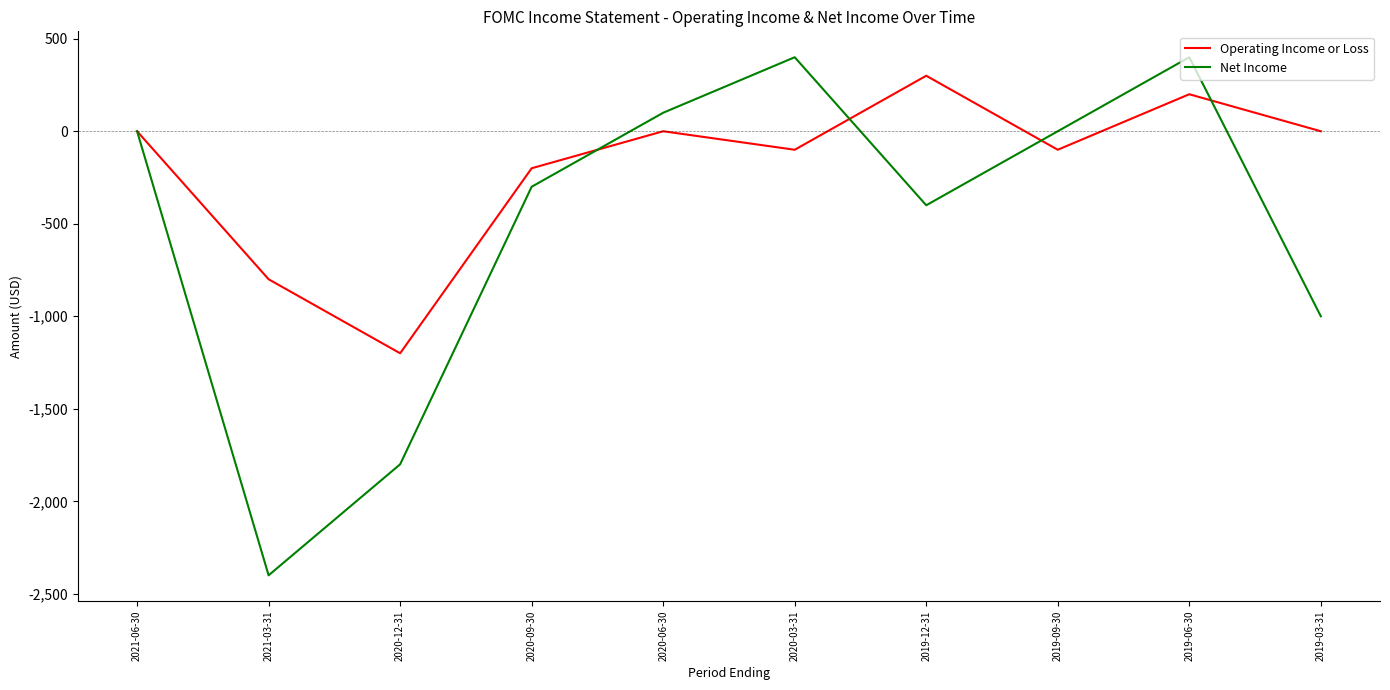

At which label is Operating Income or Loss closest to -450?

2020-09-30